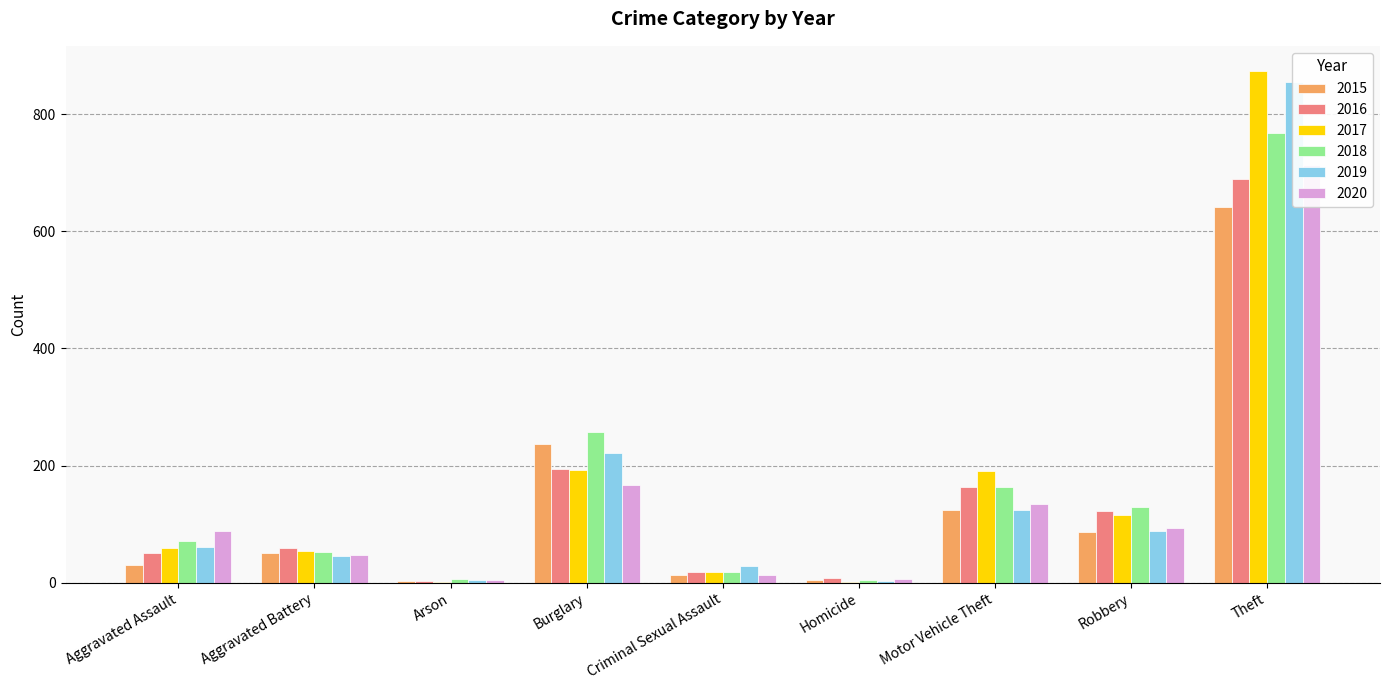

What is the difference between the second highest and minimum values in the 2016 series?

191